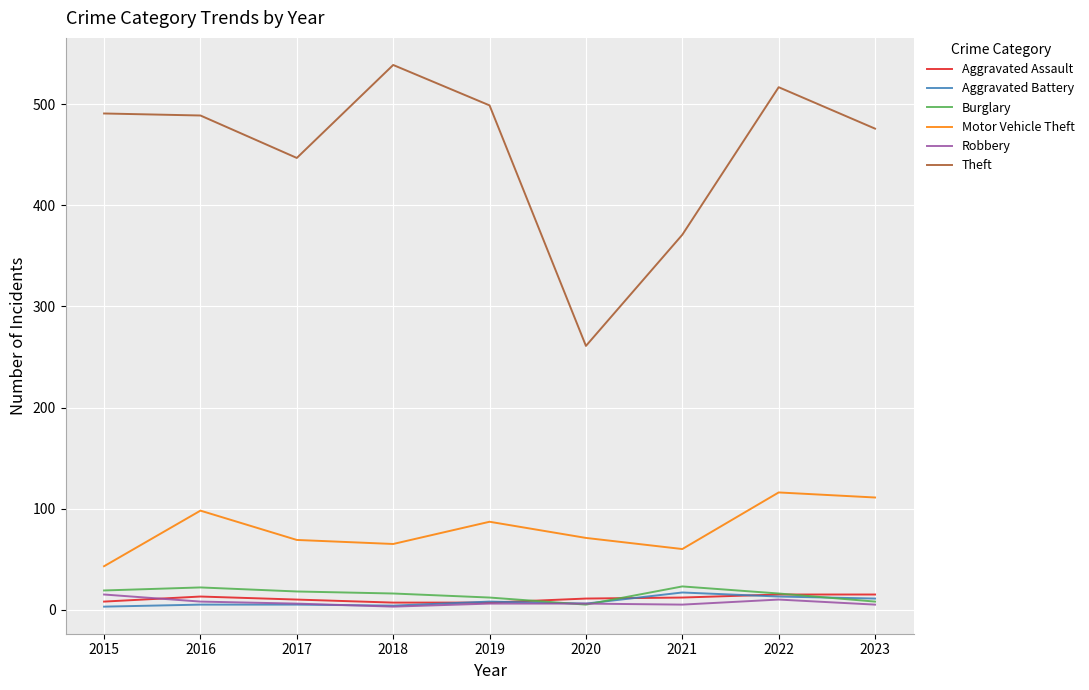

What is the total value across all series at 2023?

626